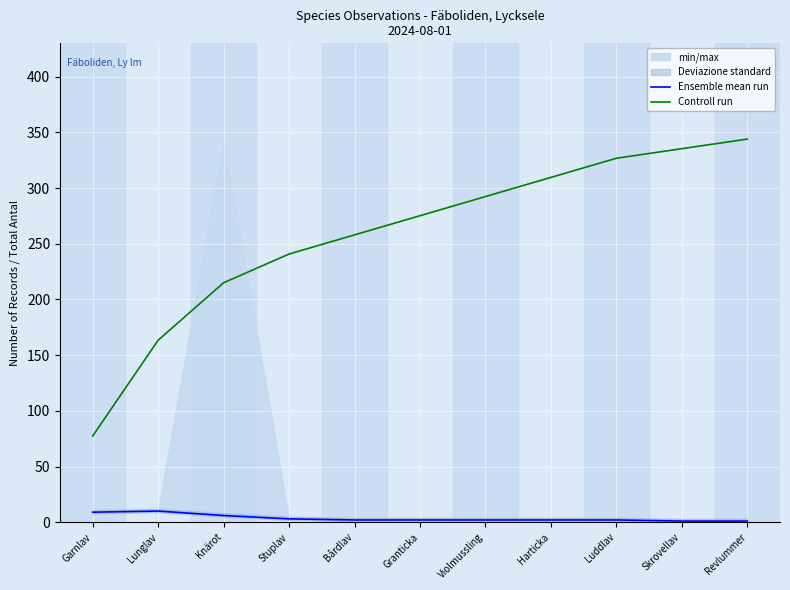

Count the number of categories in the chart.

11